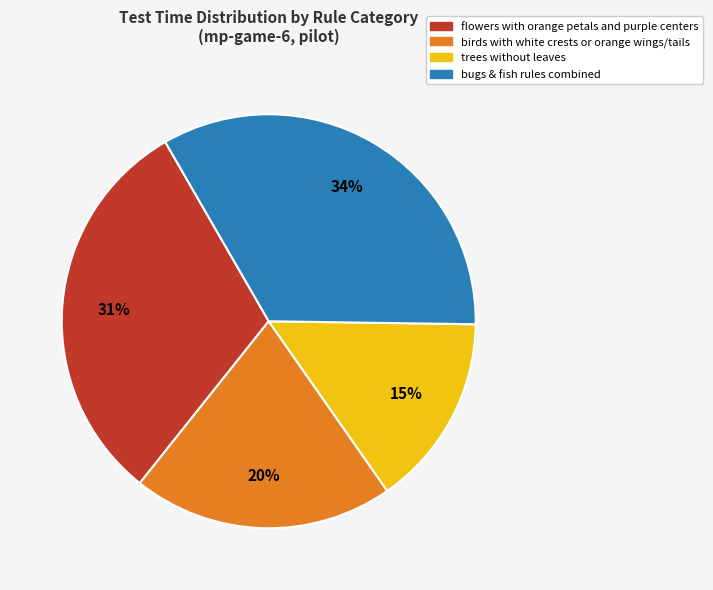

To the nearest percent, what is the difference between the largest and smallest slice percentages?

19%